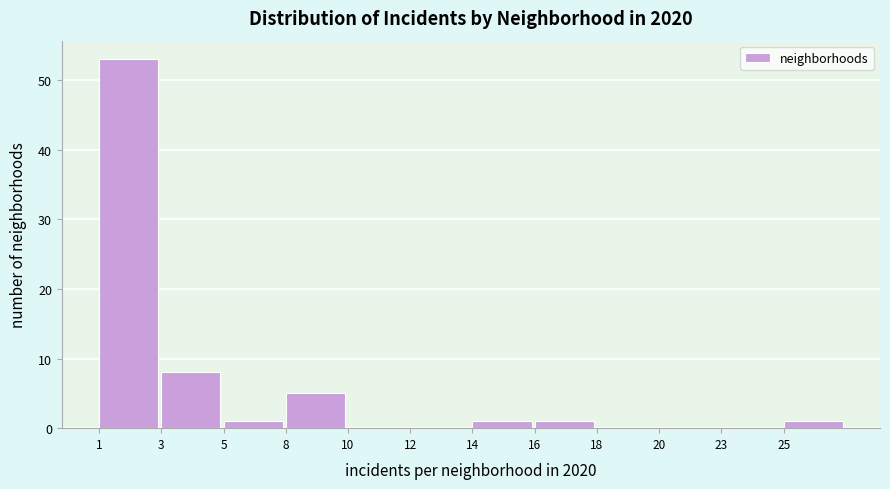

Reading left to right, transcribe all the data shown in this chart.

1=53	3=8	5=1	8=5	10=0	12=0	14=1	16=1	18=0	20=0	23=0	25=1